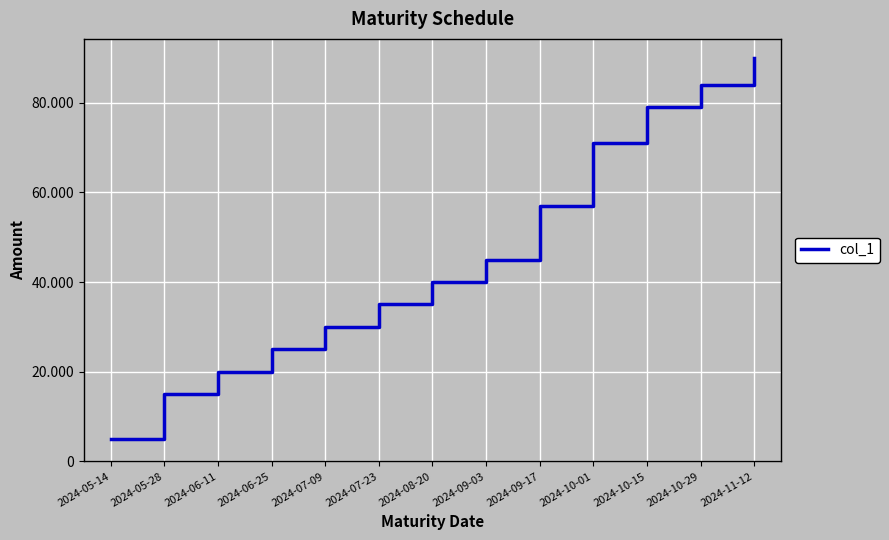

At which label is the value closest to 47500?

2024-09-03